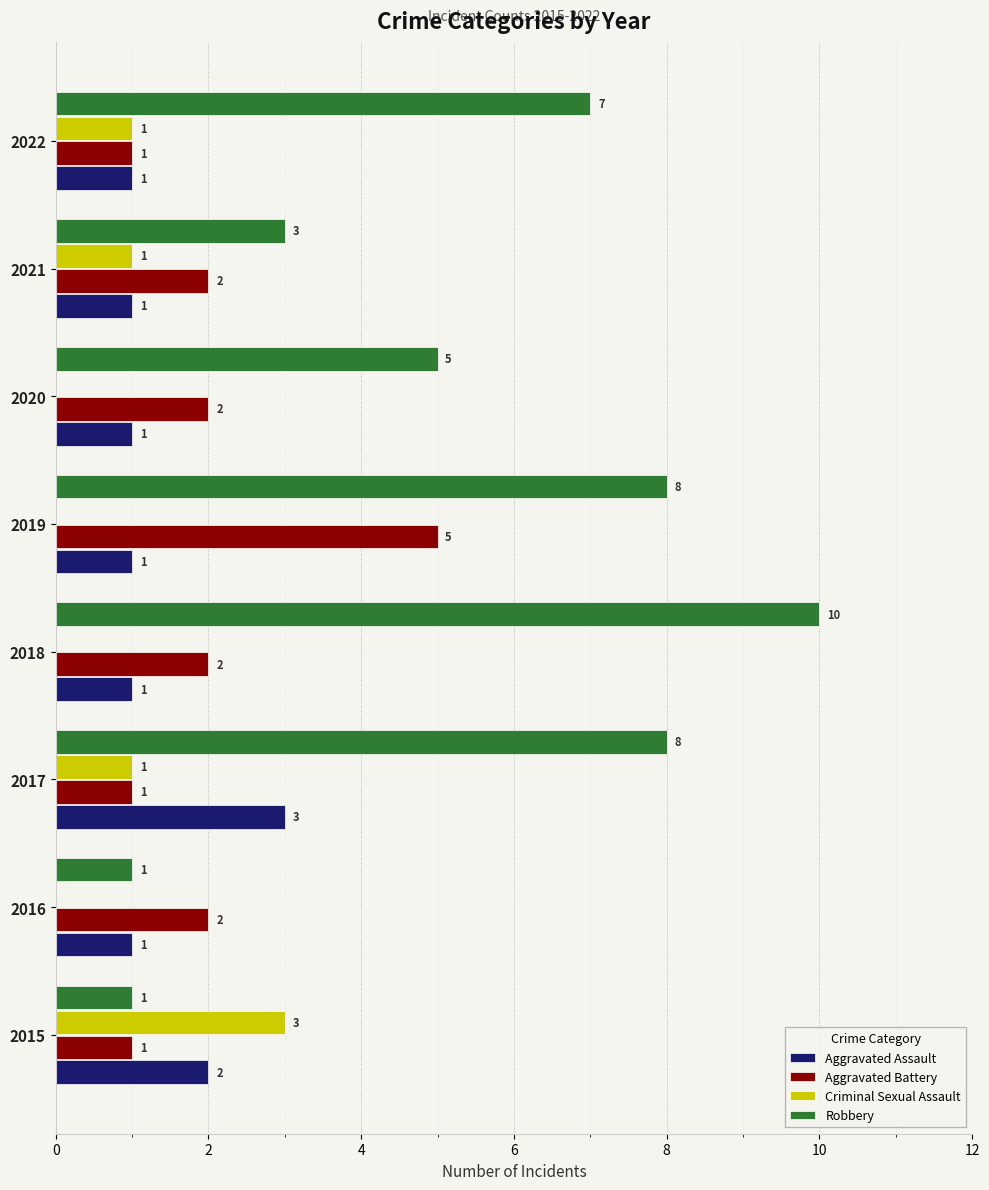

Which category has the highest value across all series?

2018